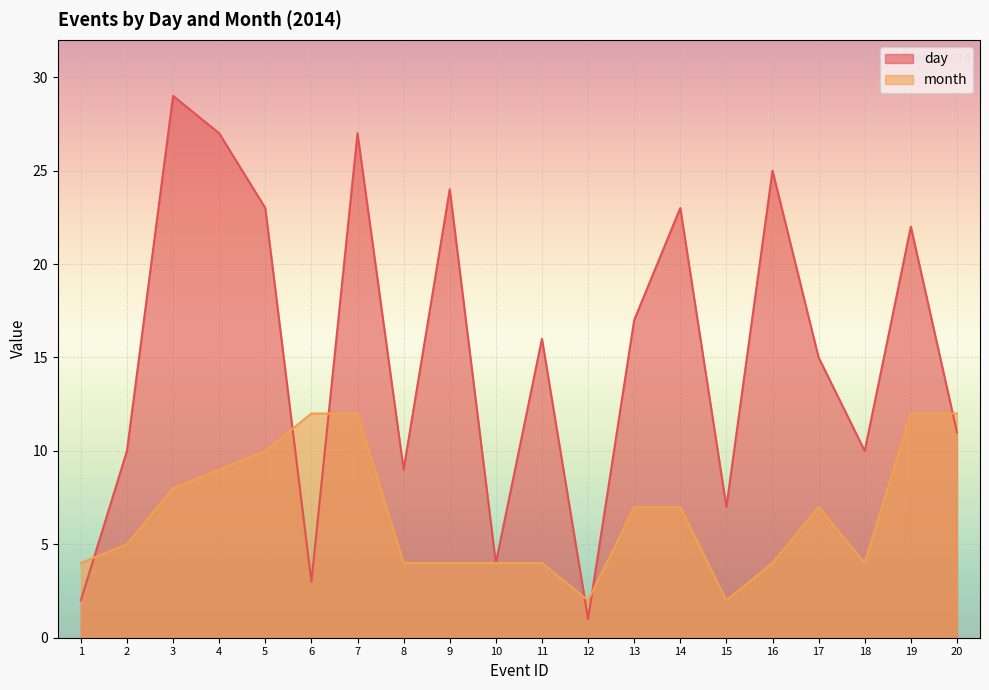

What is the difference between the maximum and minimum values in the day series?

28